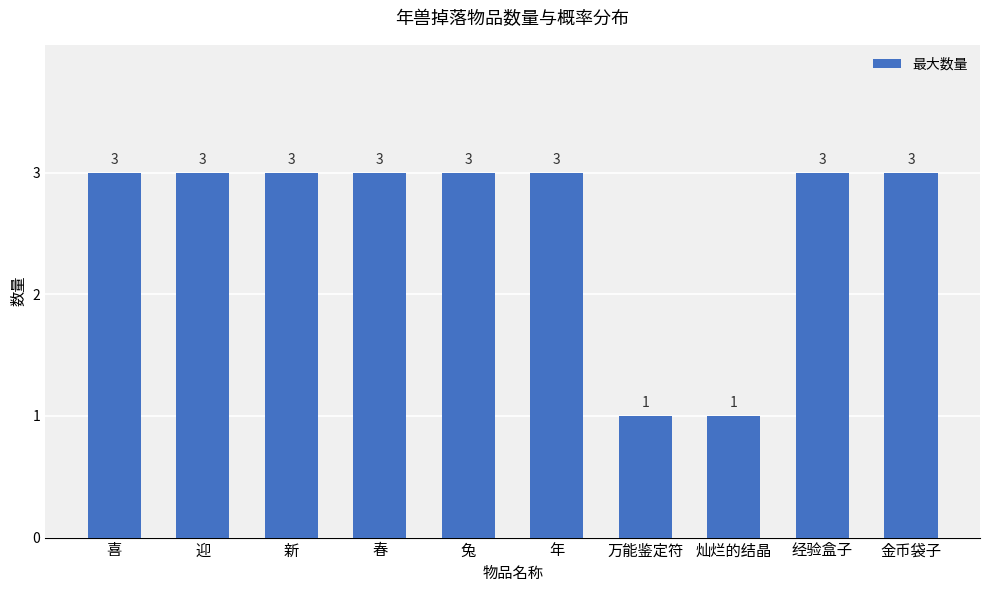

What is the difference between the maximum and second lowest values?

2